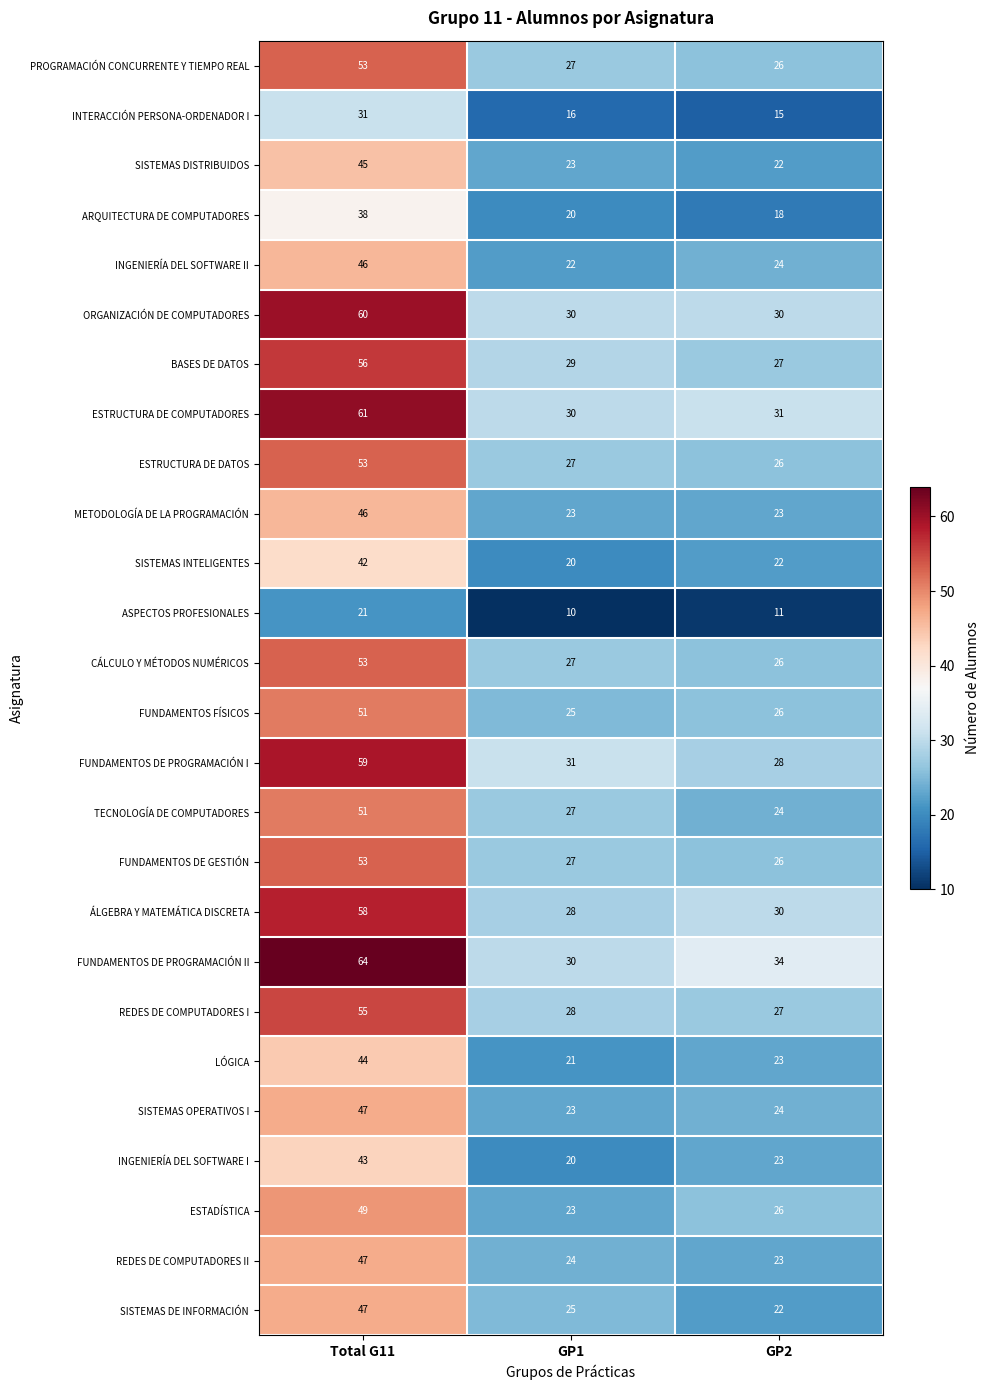

The value of FUNDAMENTOS FÍSICOS at GP2 is 38. True or false?

False